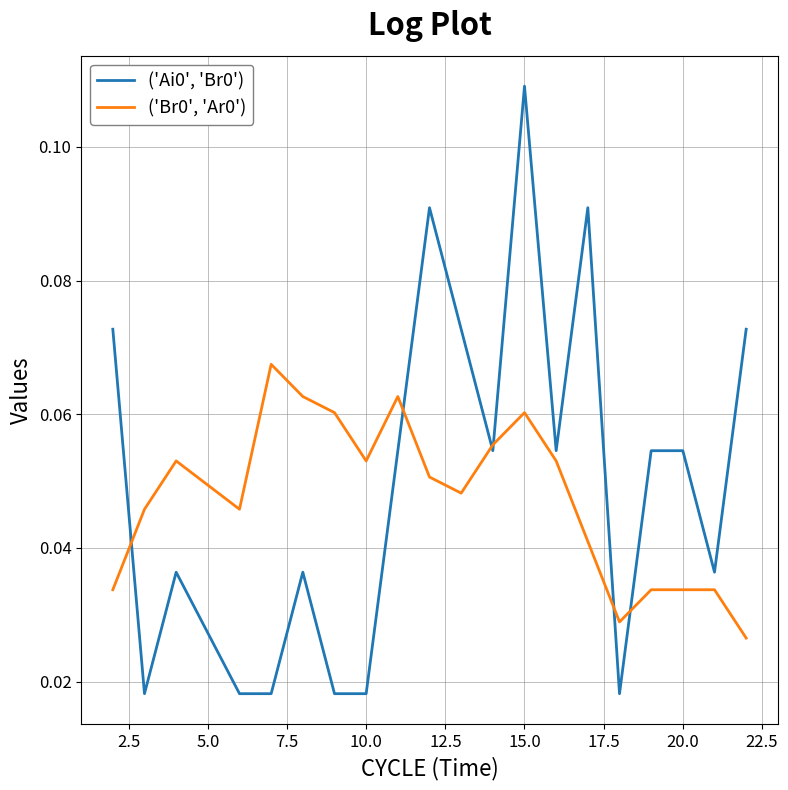

Is it true that ('Br0', 'Ar0') equals 0.1 at 20.0?

False